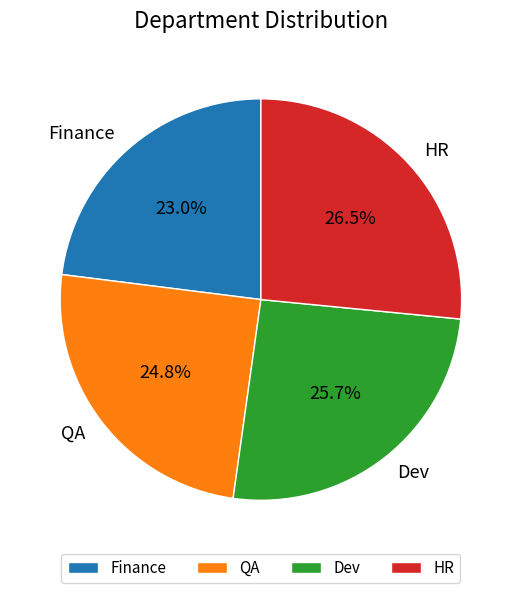

To the nearest percent, what is the difference between the QA and HR slice percentages?

2%